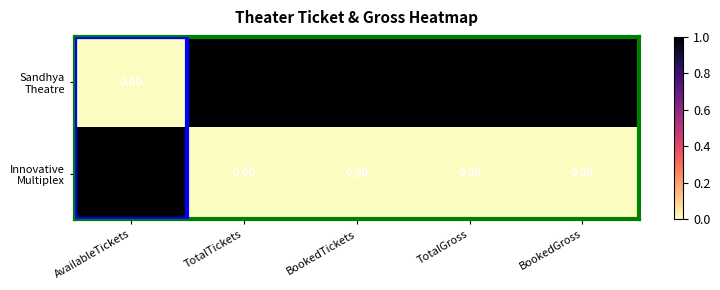

At how many categories does at least one series exceed 0?

5